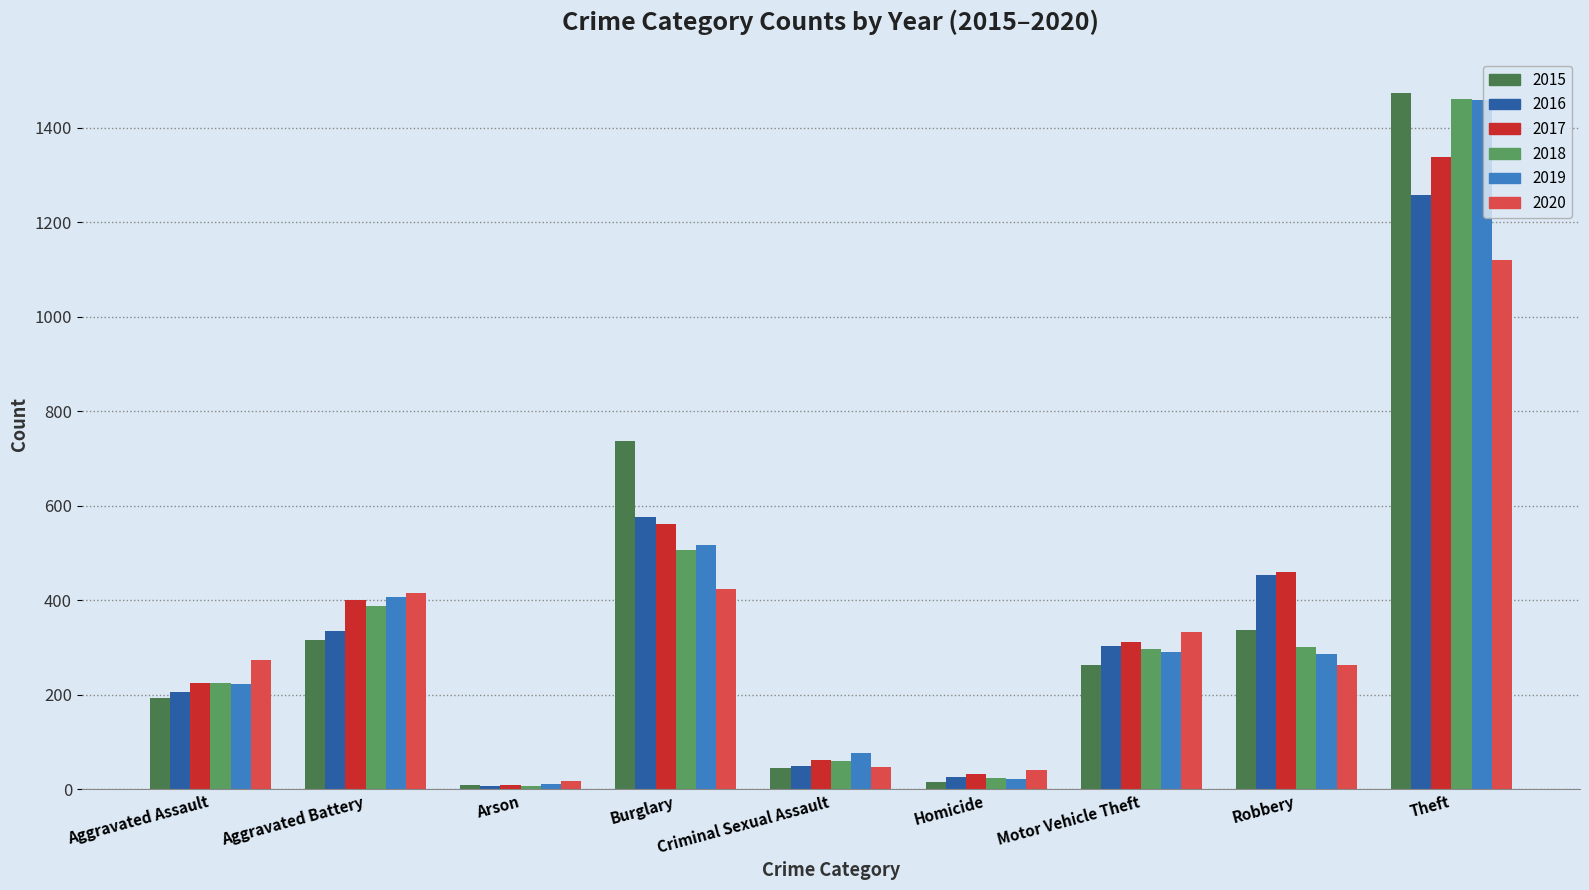

Count the number of categories in the chart.

9